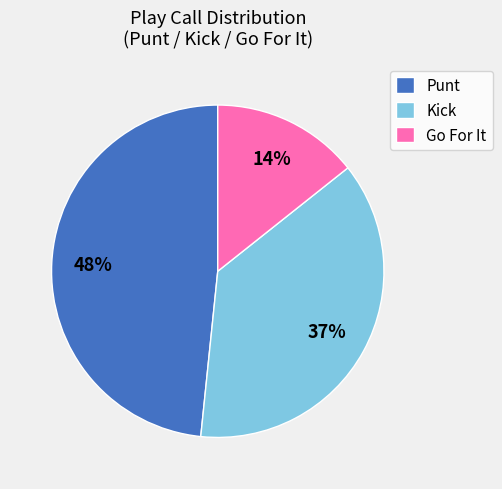

Rank the categories by value from highest to lowest.

Punt, Kick, Go For It